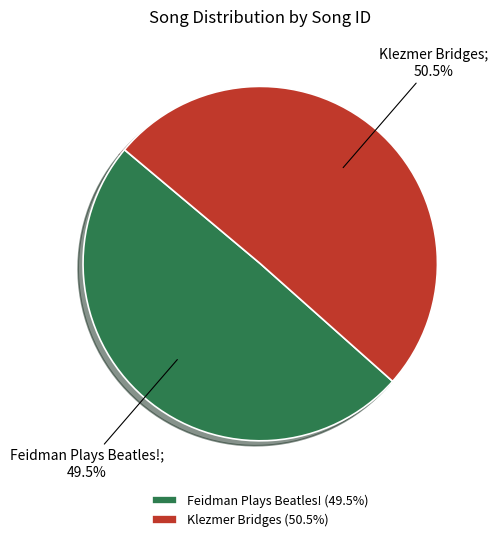

Is Feidman Plays Beatles! the majority of the pie?

No